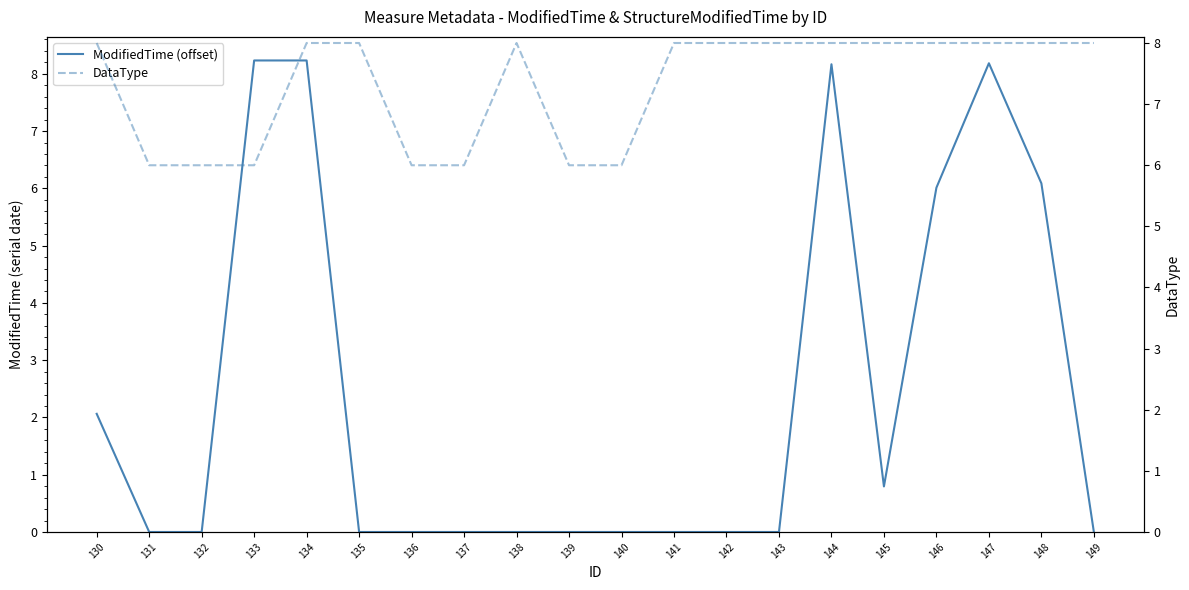

What is the average value of the ModifiedTime (offset) series?

2.4